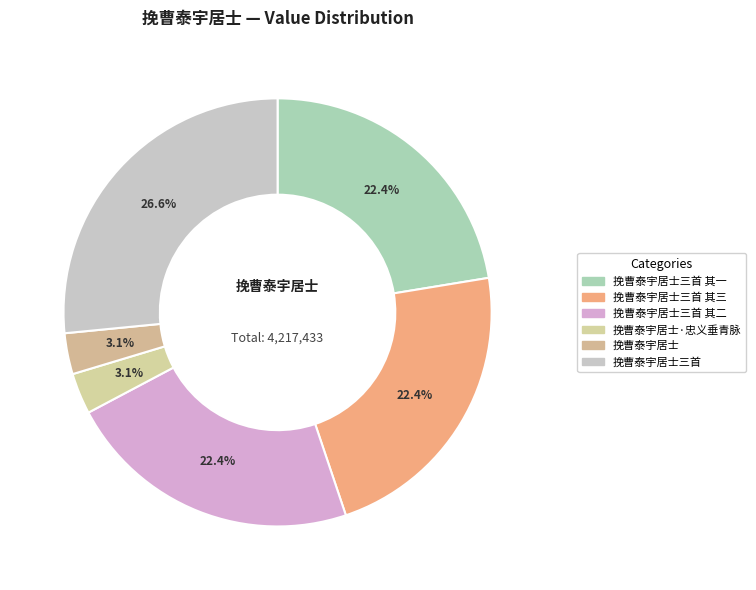

What percentage is NOT represented by 挽曹泰宇居士三首 其一?

77.6%